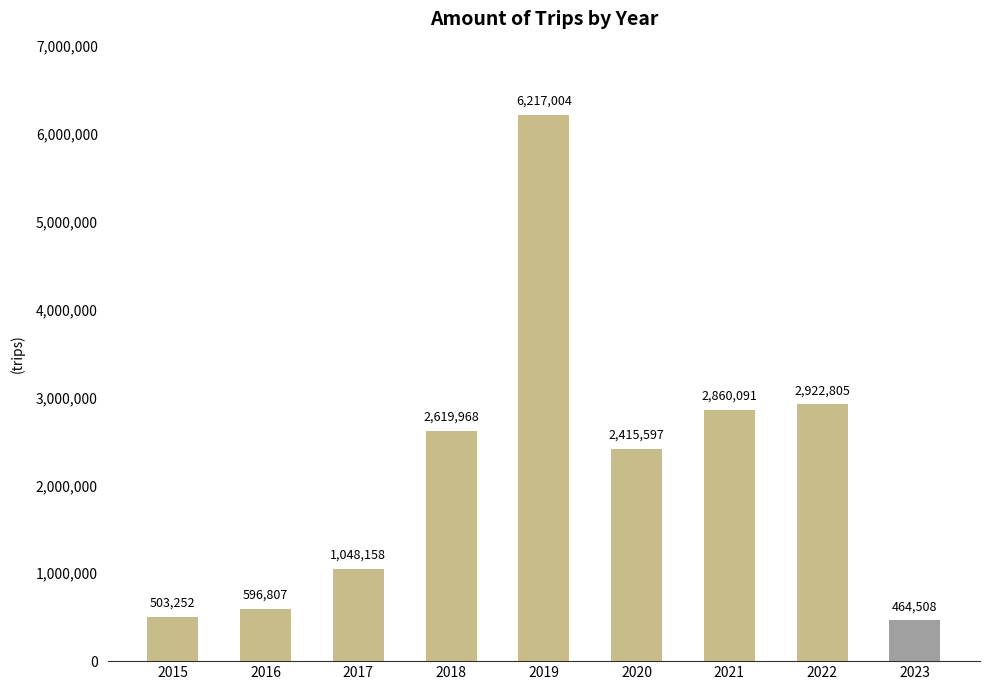

Which label corresponds to the smallest value in the chart?

2023